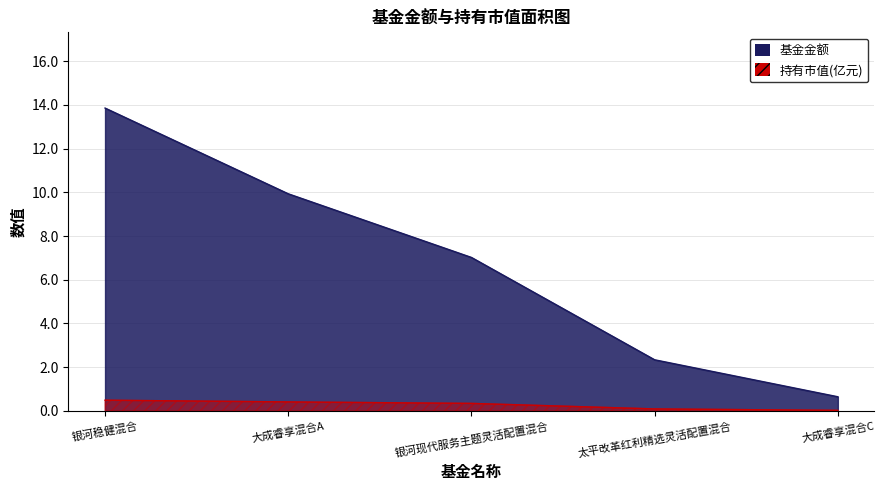

Is the value of 基金金额 at 3 greater than the value of 持有市值(亿元) at 0?

Yes